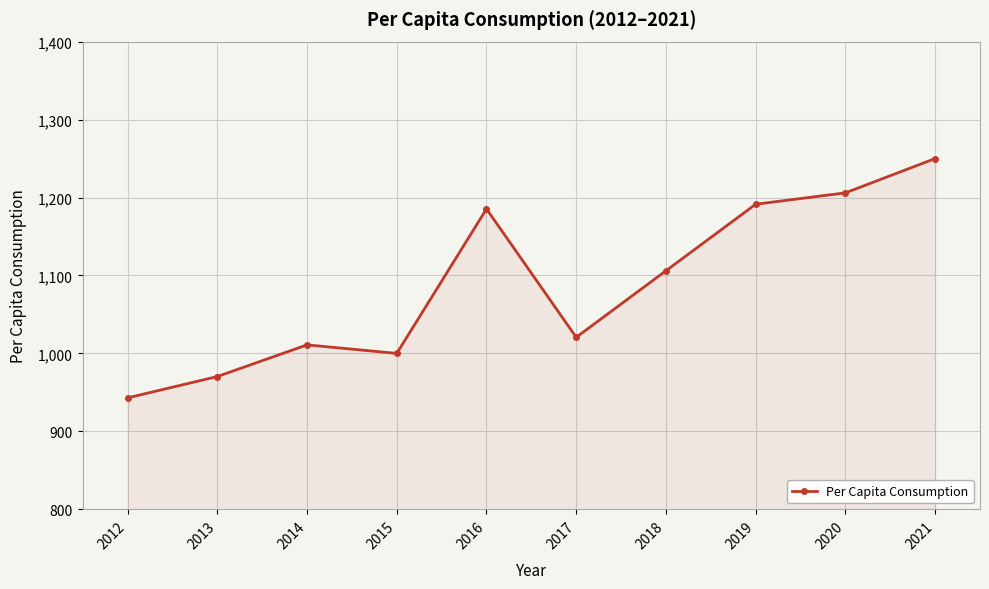

Which category has the highest value across all series?

2021